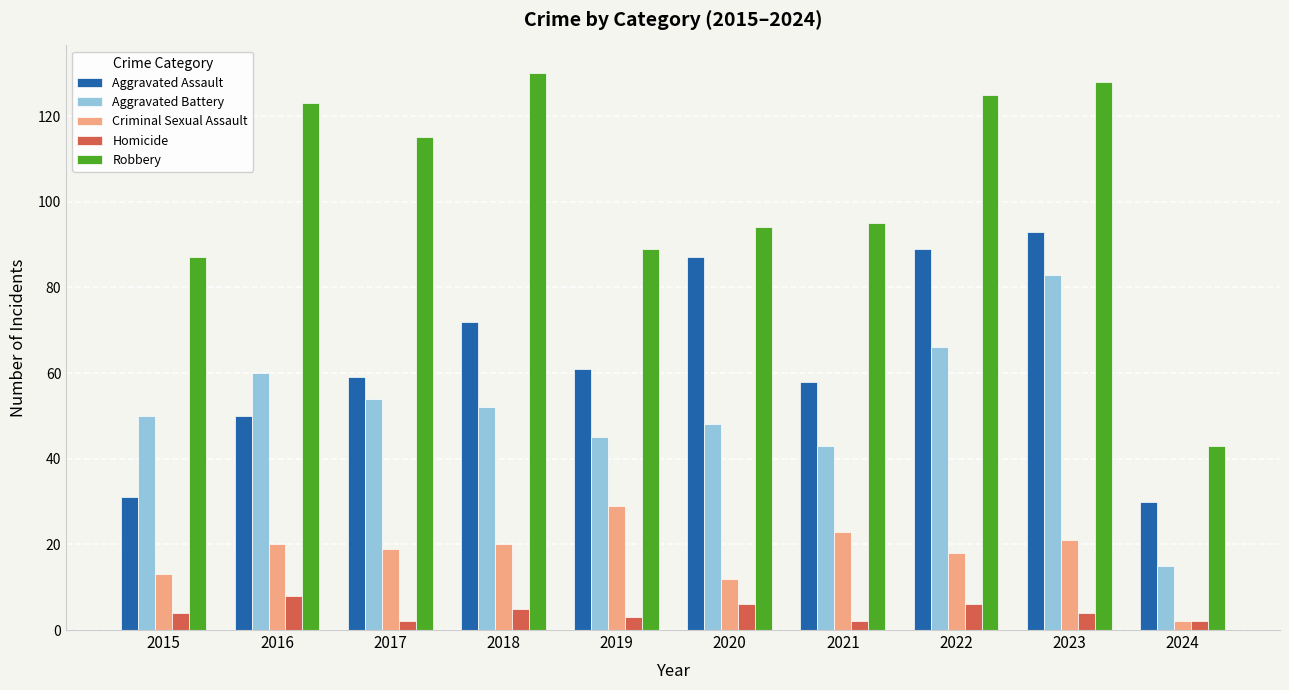

How many groups of bars are there?

10